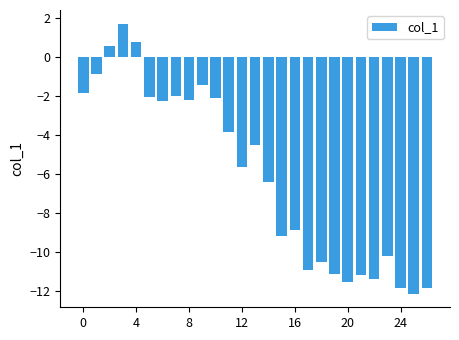

What is the maximum value shown in the chart?

1.7